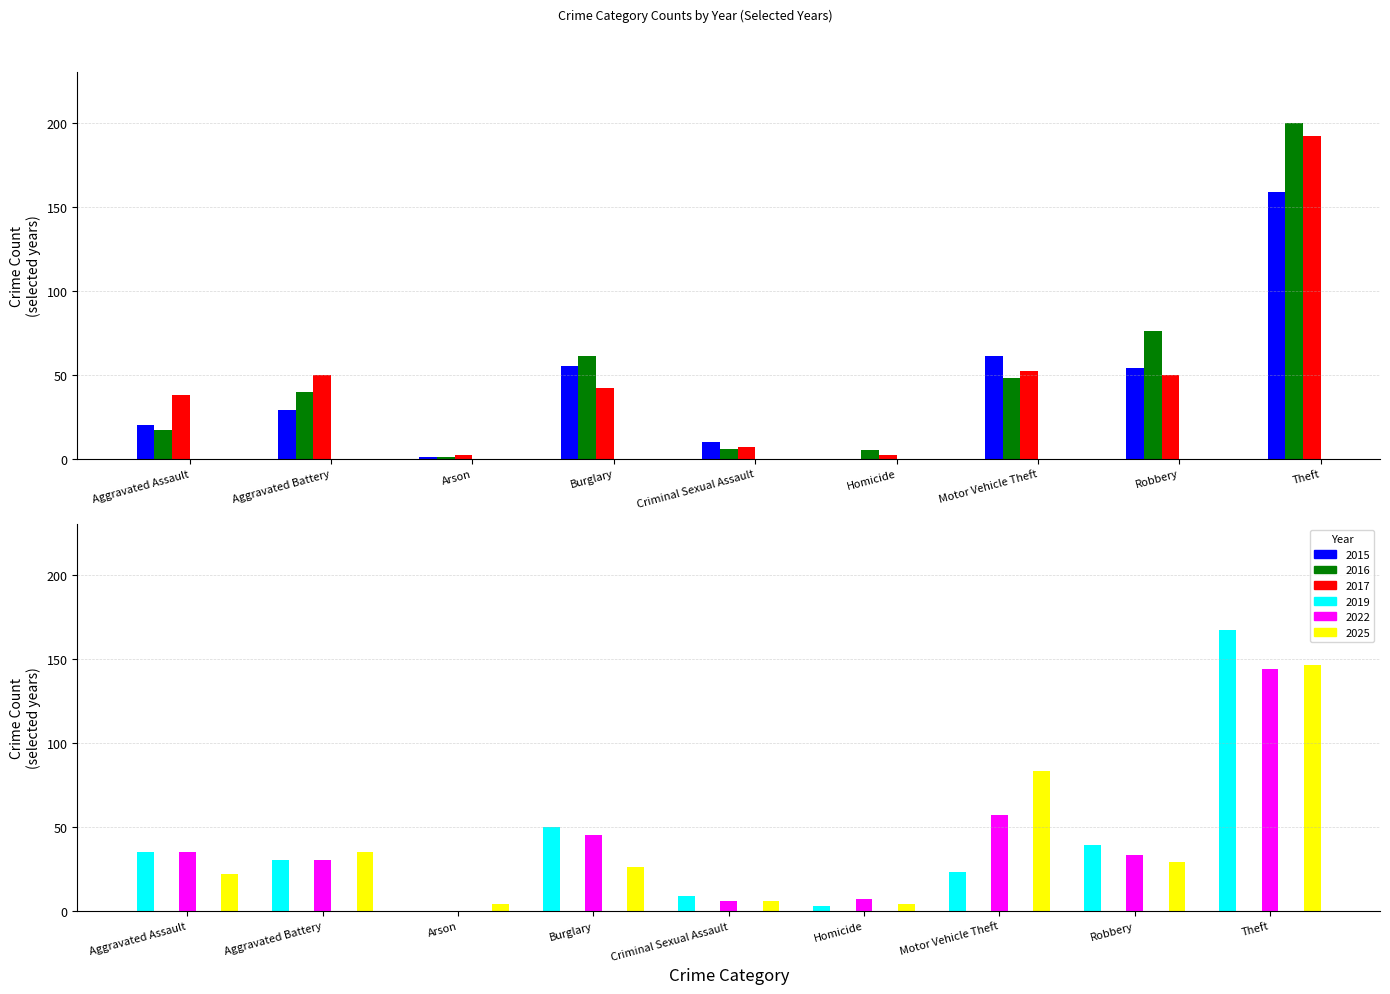

What is the total value across all series at Burglary?

279